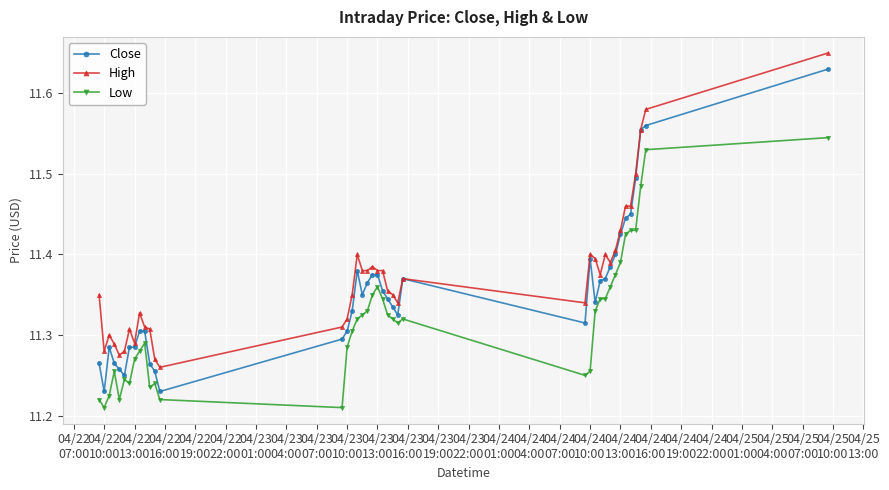

Rank the series by their maximum value, from lowest to highest.

Low, Close, High